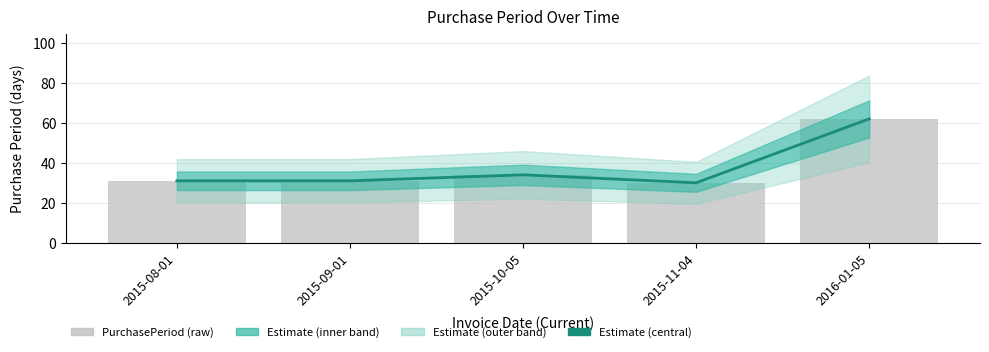

How many data points in PurchasePeriod (raw) are less than 31?

1